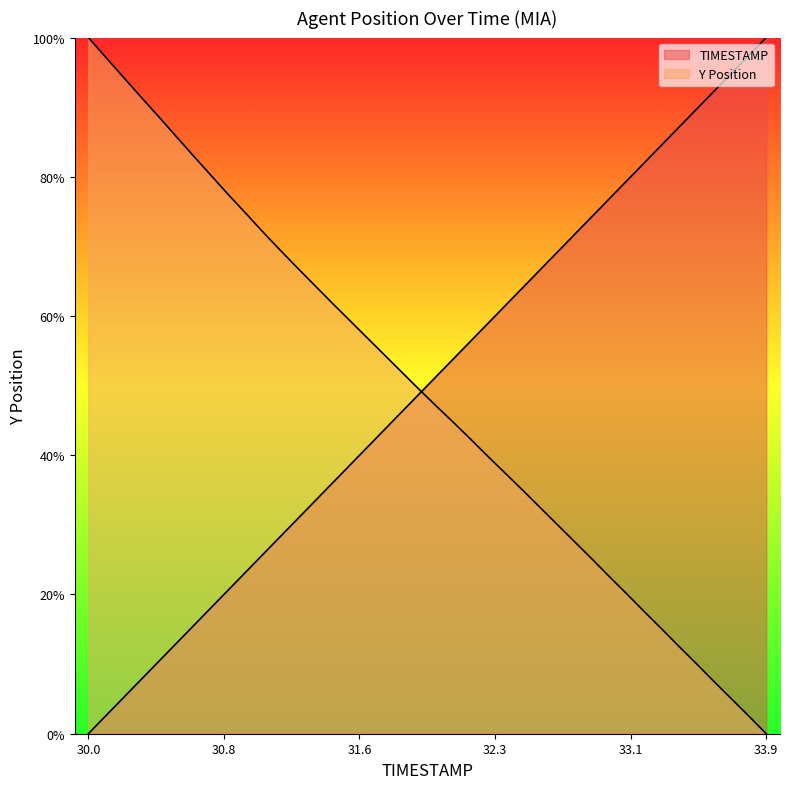

How many lines are shown in the chart?

2